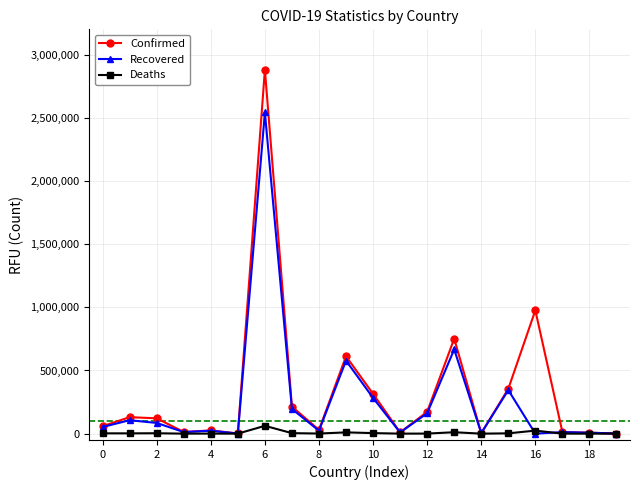

How many data points in Deaths are less than 2379?

10